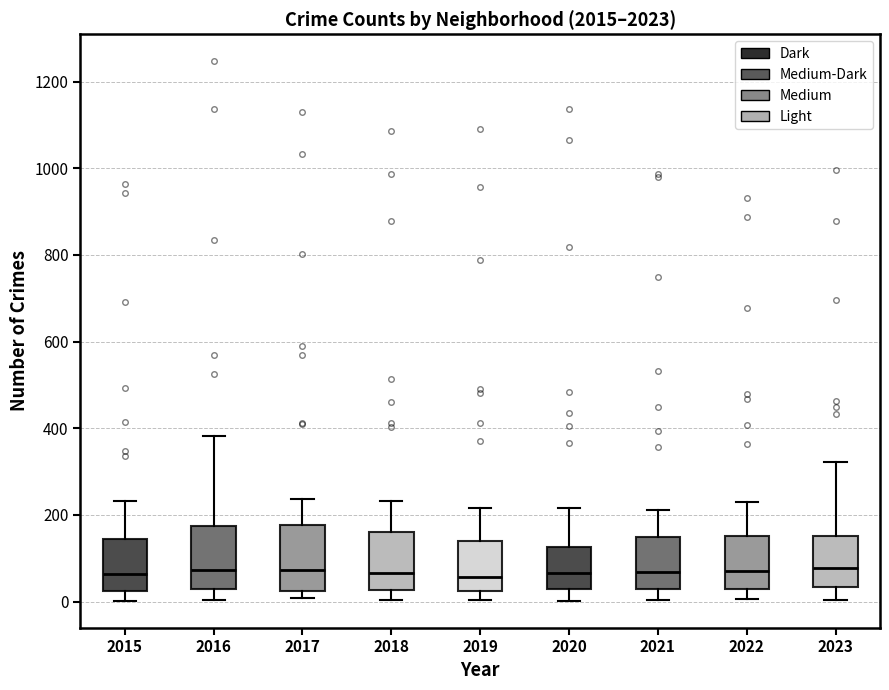

Reading left to right, transcribe this box plot: for each box, give where its median line is, the range the box spans, and where its two whiskers end, as read against the y-axis. The values are not printed on the chart, so give them approximately, as read against the axis.

2015: median 60, box 20 to 140, whiskers 0 to 240
2016: median 80, box 20 to 180, whiskers 0 to 380
2017: median 80, box 20 to 180, whiskers 0 to 240
2018: median 60, box 20 to 160, whiskers 0 to 240
2019: median 60, box 20 to 140, whiskers 0 to 220
2020: median 60, box 20 to 120, whiskers 0 to 220
2021: median 60, box 40 to 140, whiskers 0 to 220
2022: median 80, box 40 to 160, whiskers 0 to 220
2023: median 80, box 40 to 160, whiskers 0 to 320